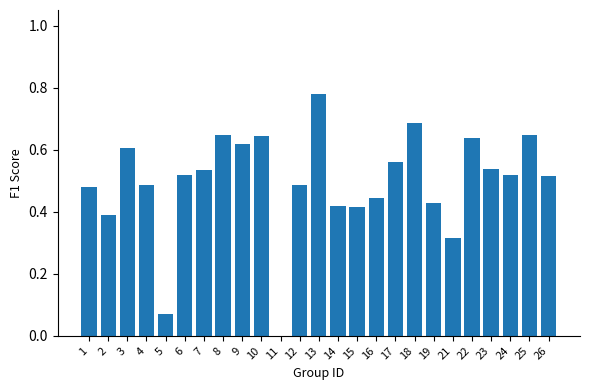

Which label corresponds to the largest value in the chart?

13